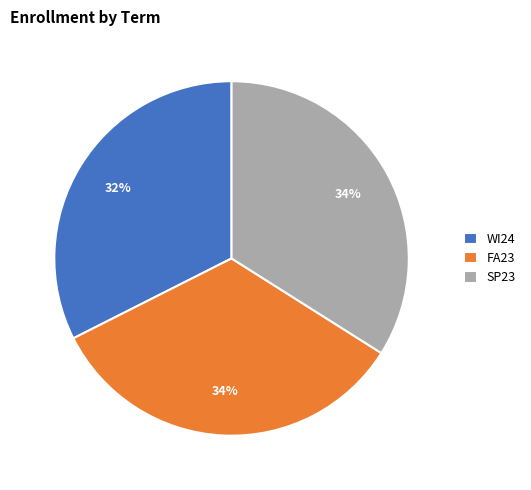

Is it true that FA23 is 22% of the pie?

False